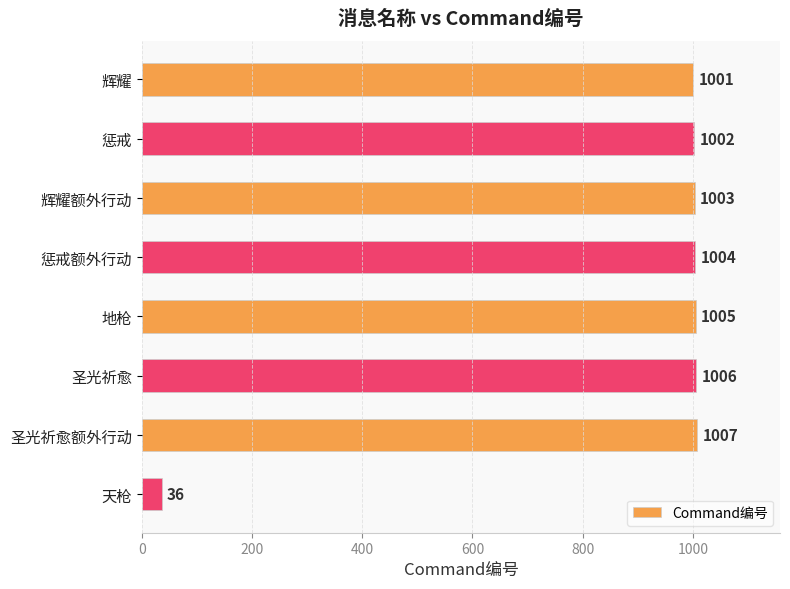

What value does the data have at 天枪?

36